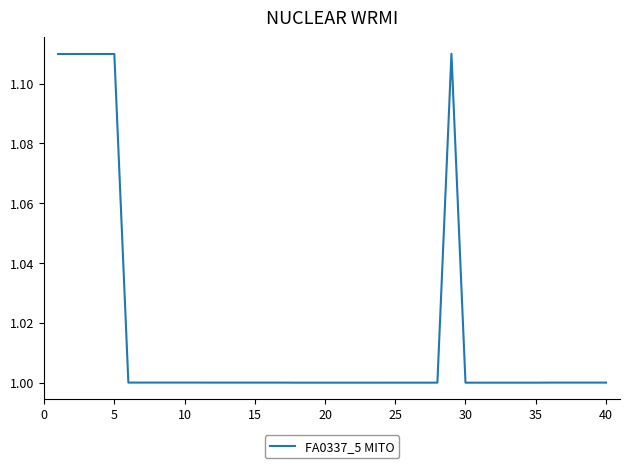

What is the minimum value shown in the chart?

1.0